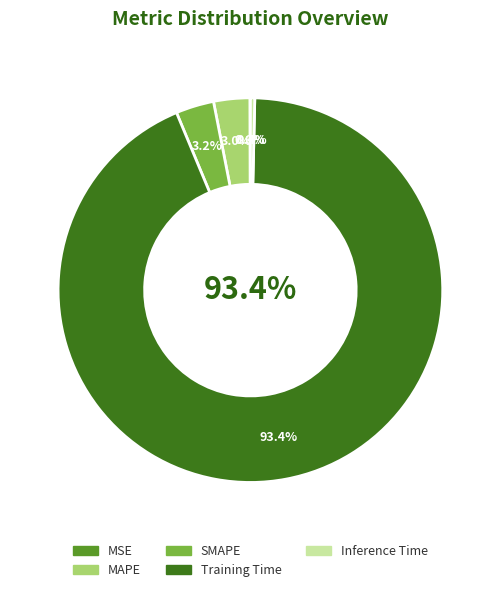

Combined, what portion of the pie is Inference Time and SMAPE?

3.6%